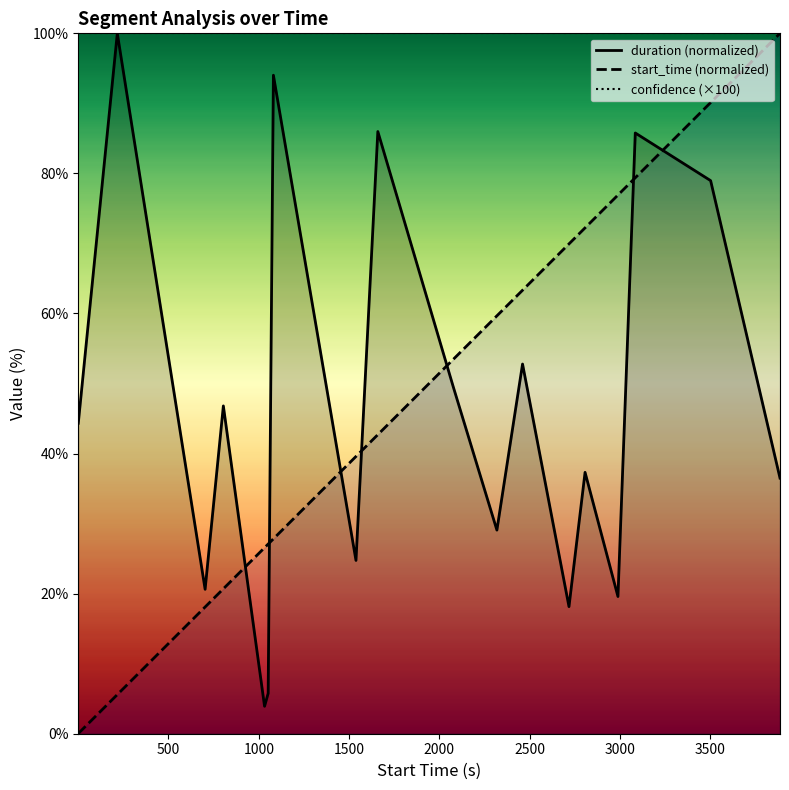

Which series has the largest total across all categories?

confidence (×100)